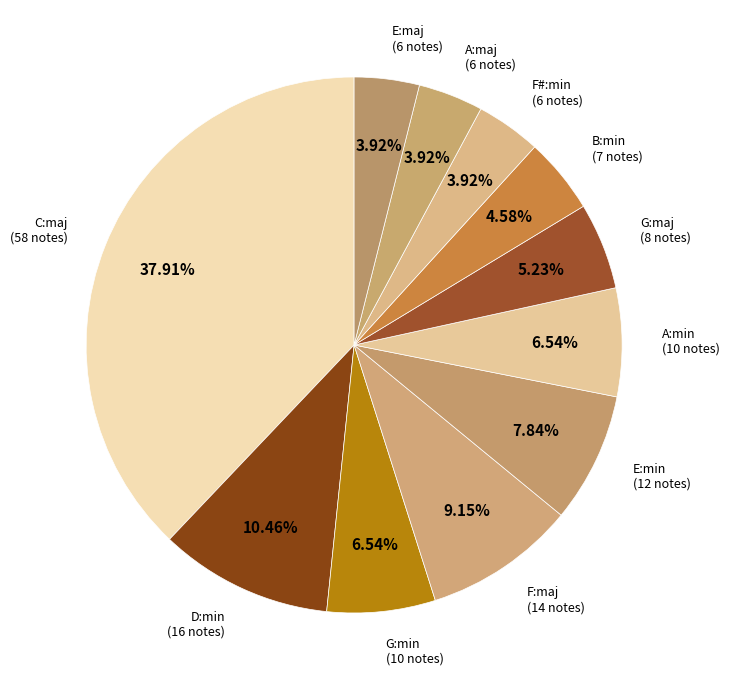

Is there any slice that represents more than half of the pie?

No